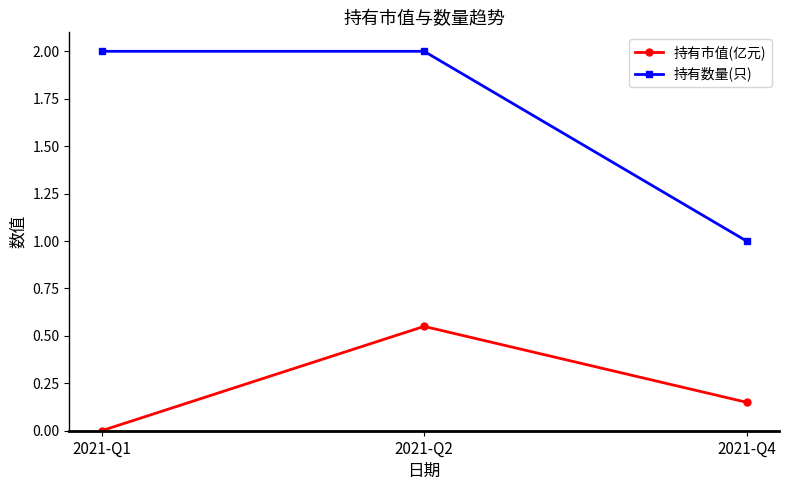

What is the sum of all 持有数量(只) values?

5.0